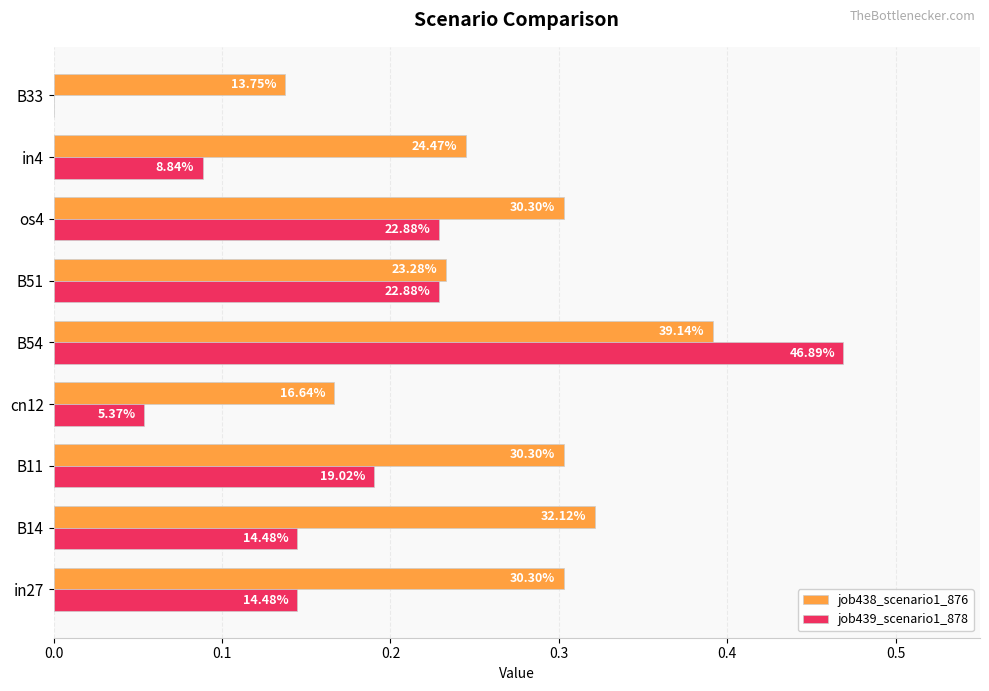

How many job438_scenario1_876 values are between 0 and 1?

9